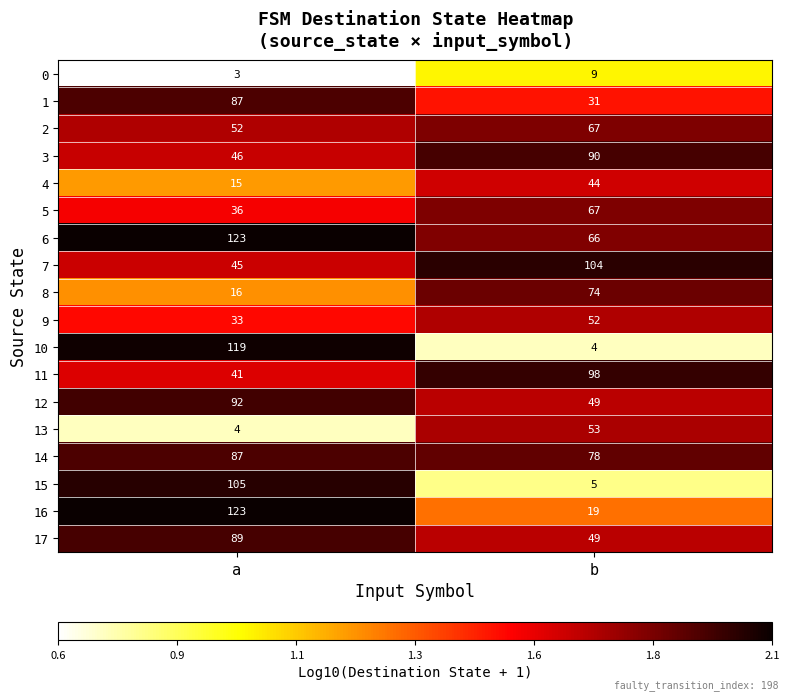

At which label does 0 reach its minimum?

a